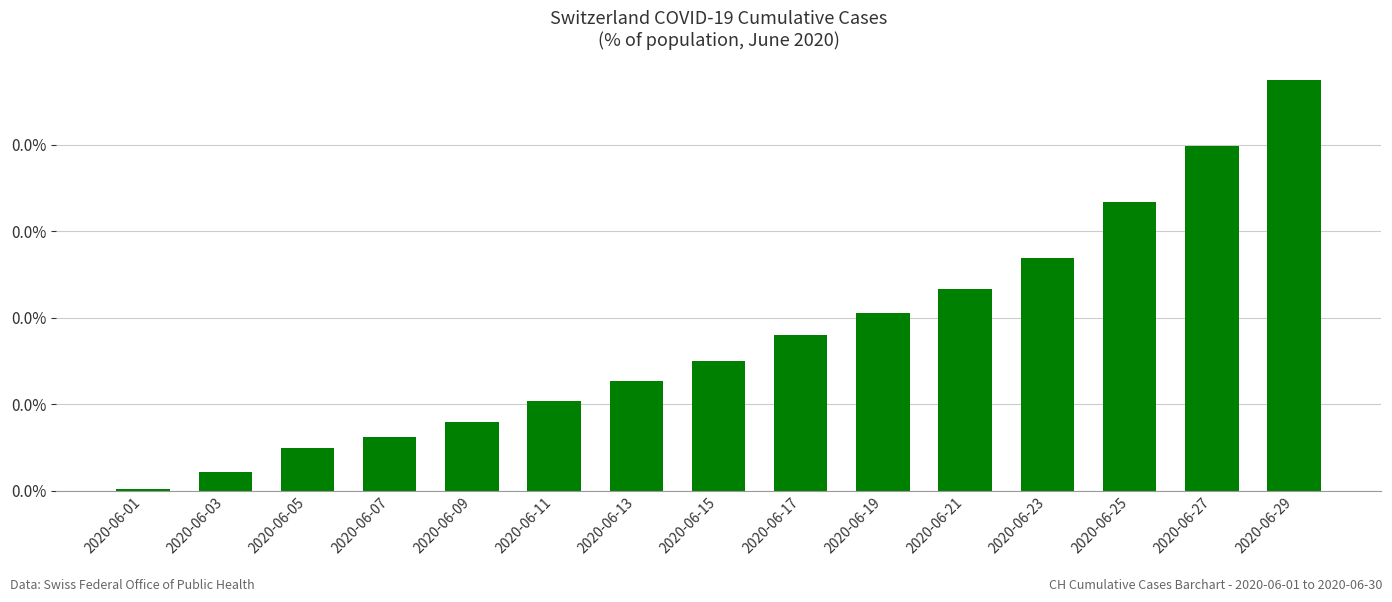

At which category does the chart reach its peak across all series?

2020-06-29